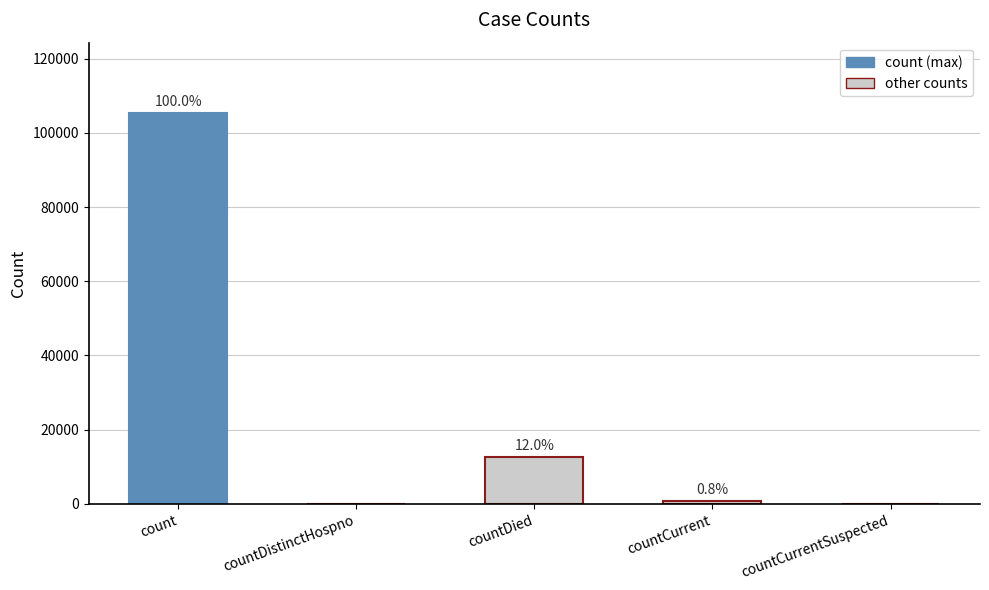

What is the change in value from countDied to countCurrent?

-11828